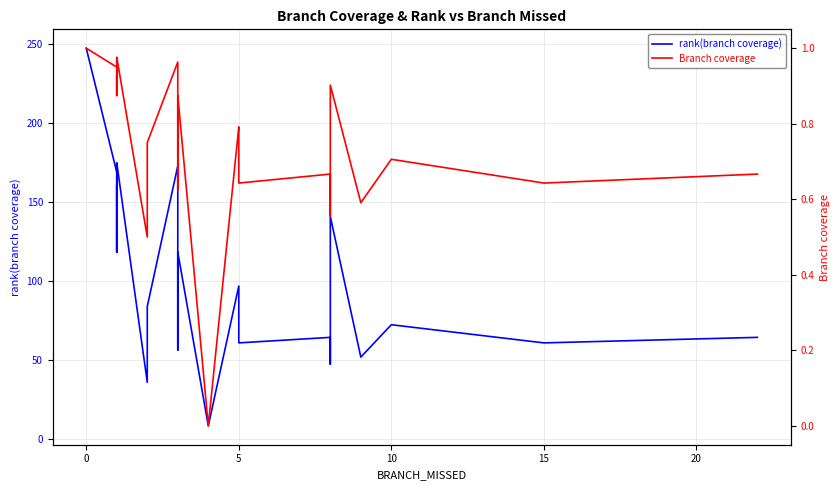

How many interior local peaks does the rank(branch coverage) series have?

6